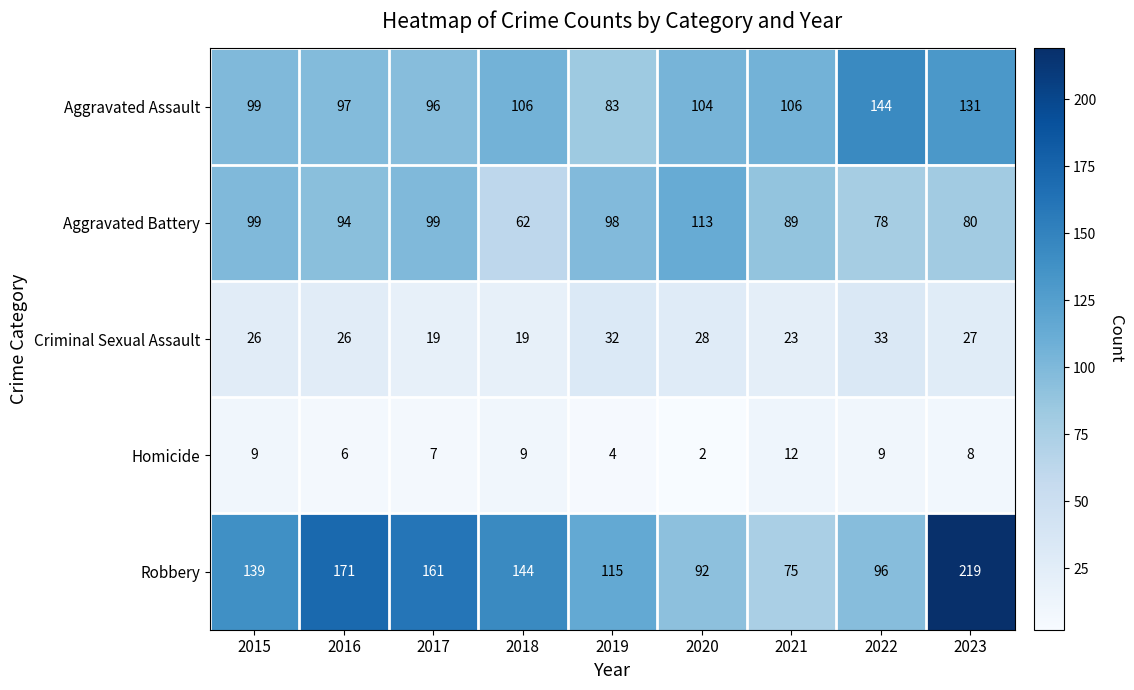

What is the spread (max minus min) of values at 2017?

154